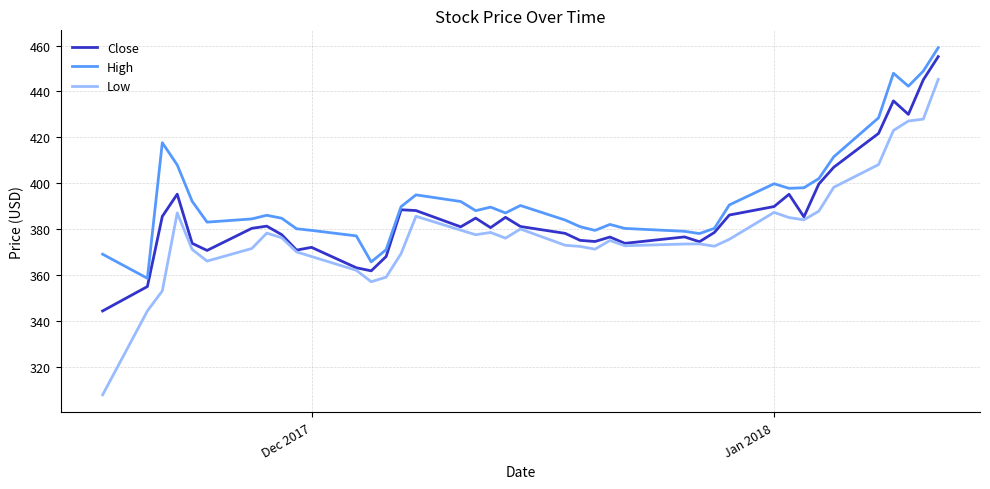

What is the maximum value for Close?

455.2